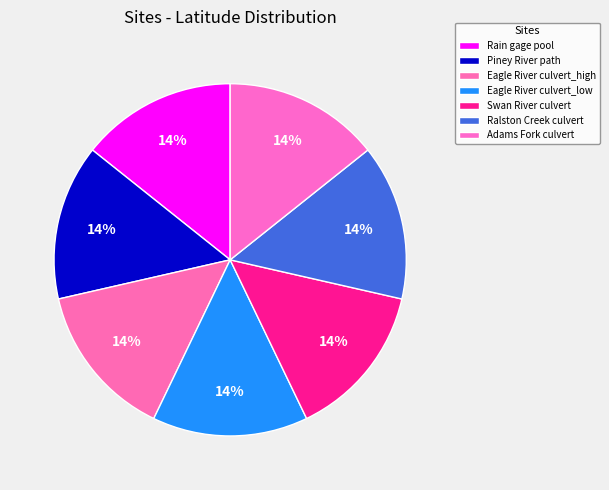

The Rain gage pool slice represents 14% of the pie. True or false?

True